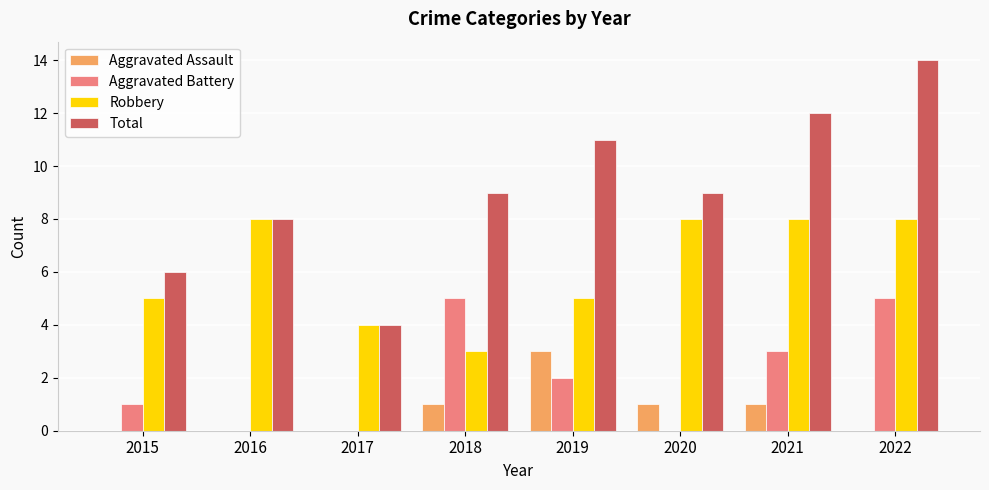

What is the maximum value shown in the chart?

14